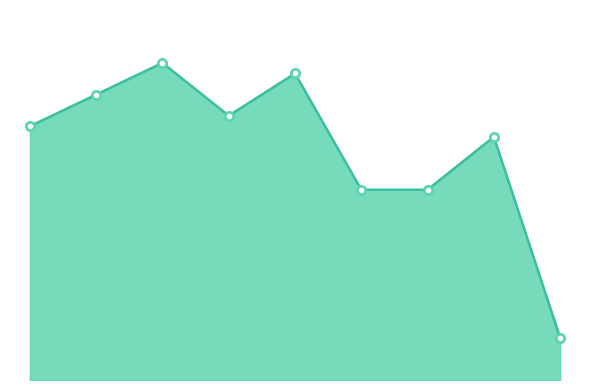

What is the greatest value displayed?

30